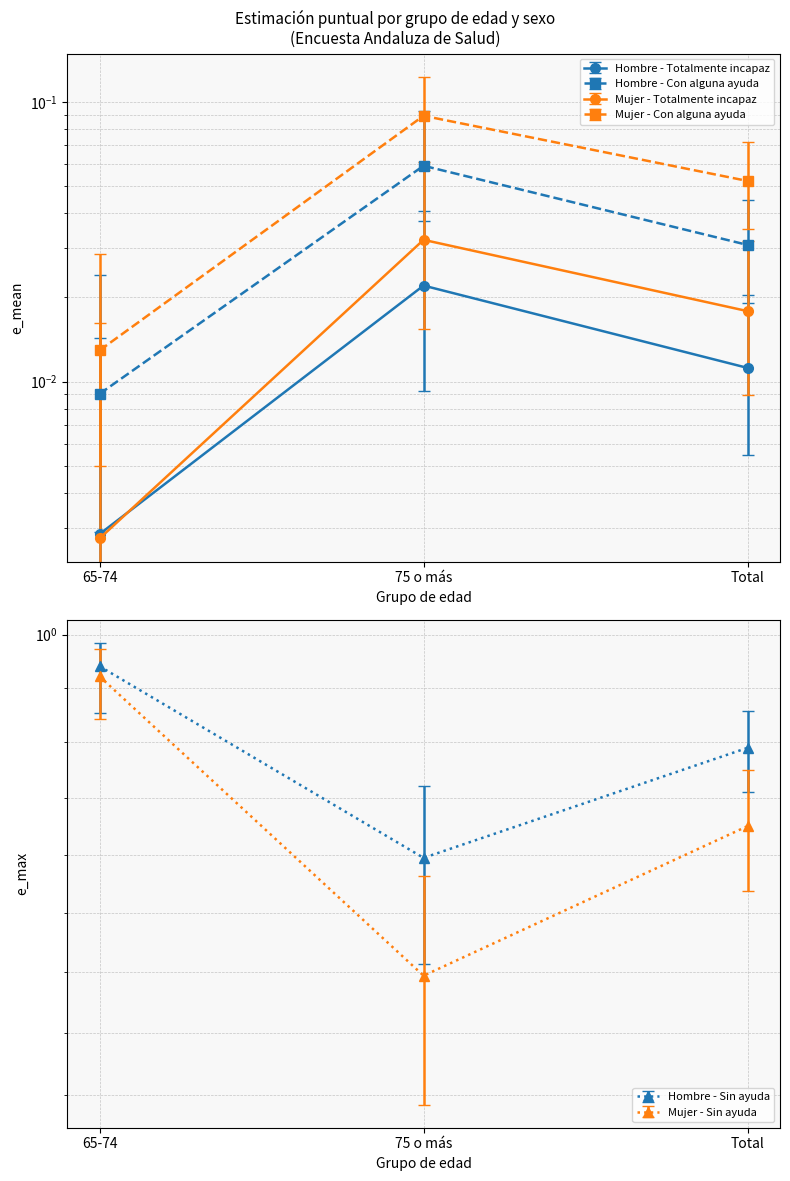

The value of Hombre - Totalmente incapaz at Total is 0.0. True or false?

False